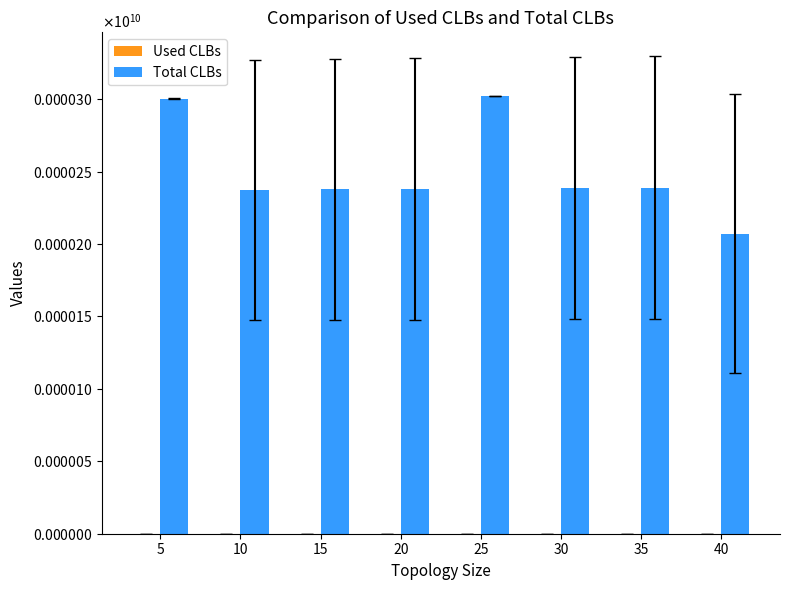

At which label is Total CLBs closest to 254625?

35